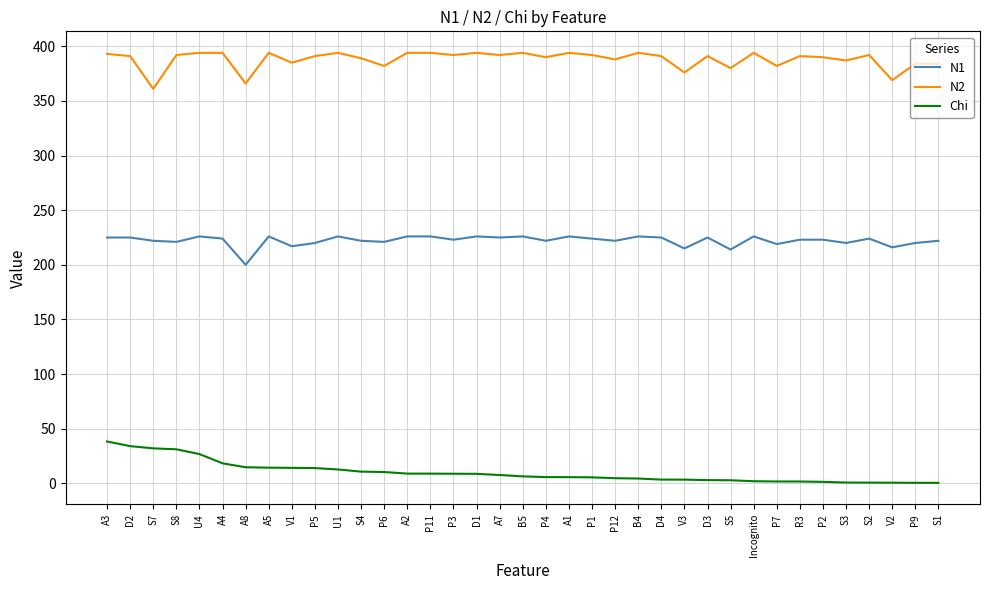

Is the value of Chi at P9 greater than the value of N2 at P7?

No